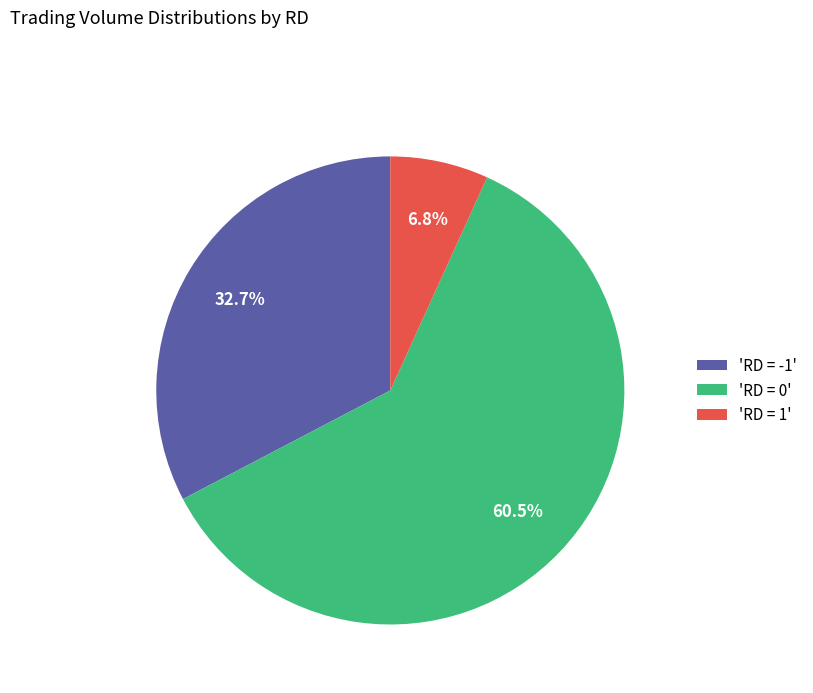

Rank the categories by value from lowest to highest.

'RD = 1', 'RD = -1', 'RD = 0'